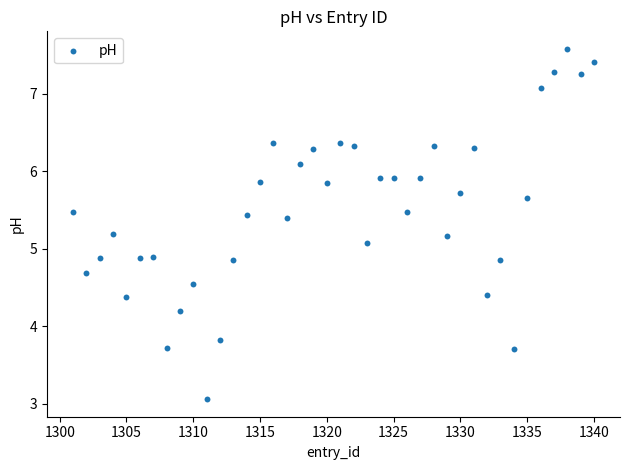

What is the range of X values (max minus min)?

39.0